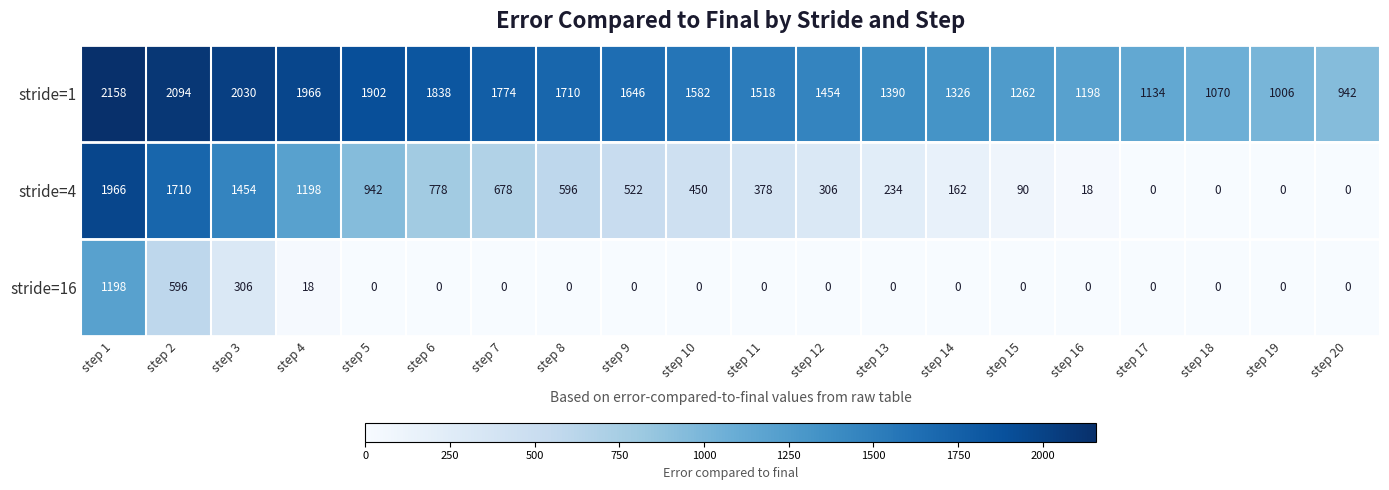

Read the stride=1 value at step 15, to the nearest 100.

1300